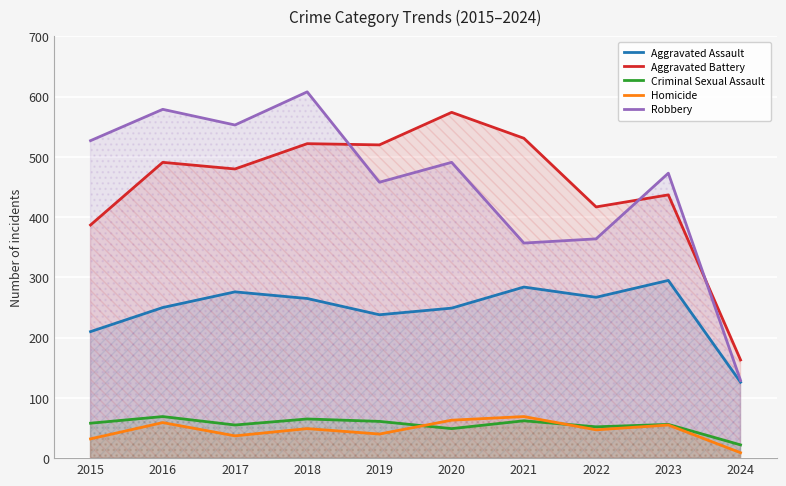

Where is the first local maximum for Aggravated Assault?

2017